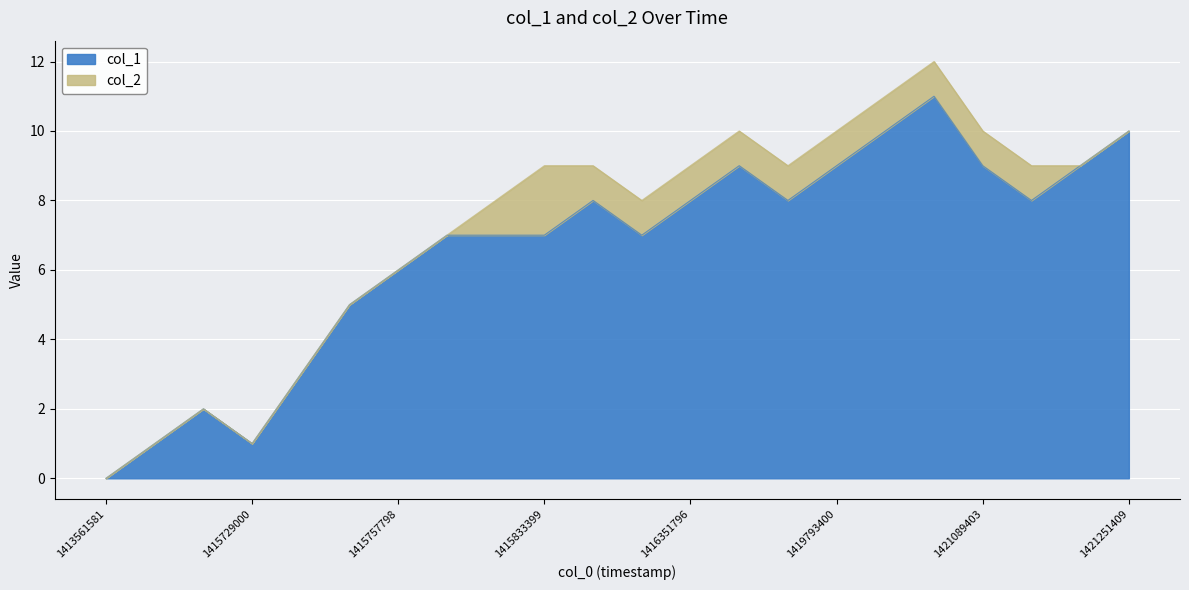

How many interior local peaks (higher than both neighbors) does the data have?

4